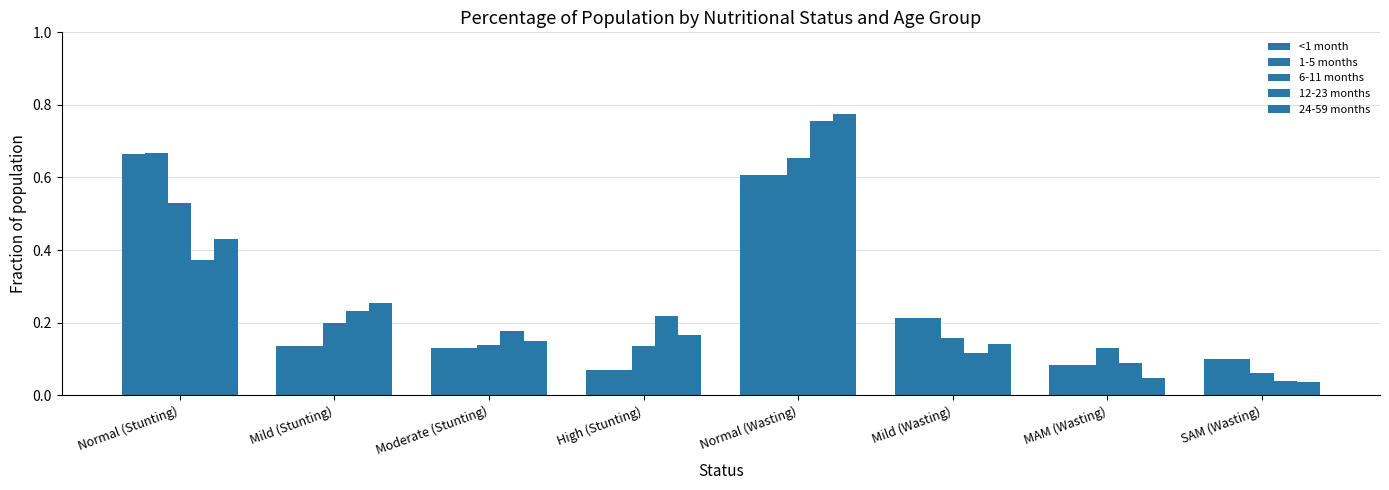

What is the approximate value of 12-23 months at Mild (Wasting)?

0.1